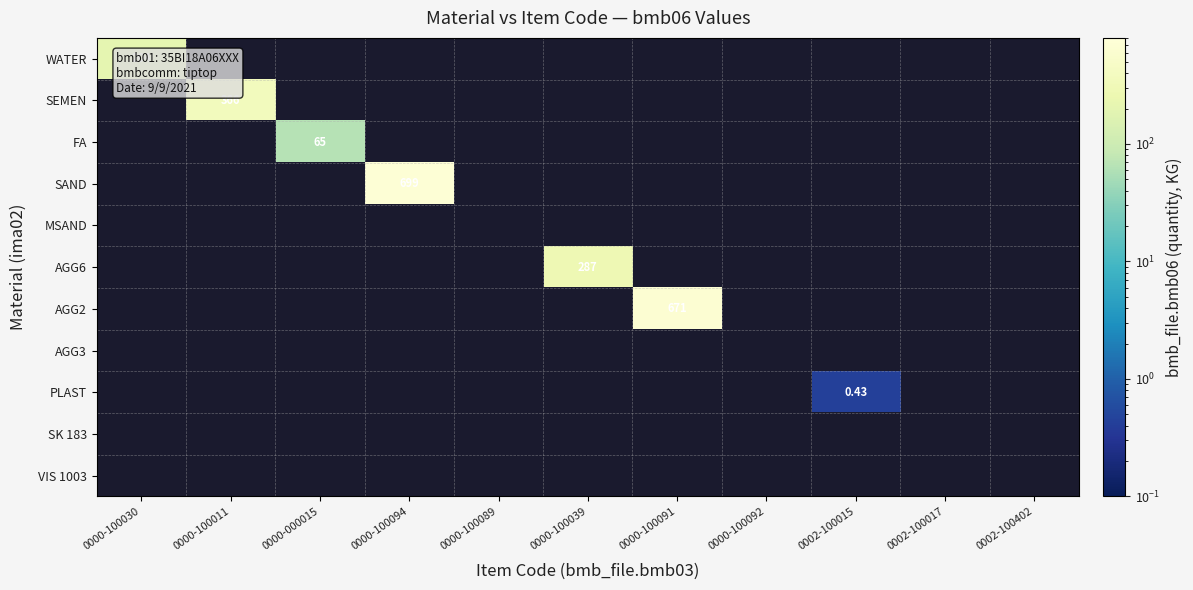

How many positive values does the FA series have?

1